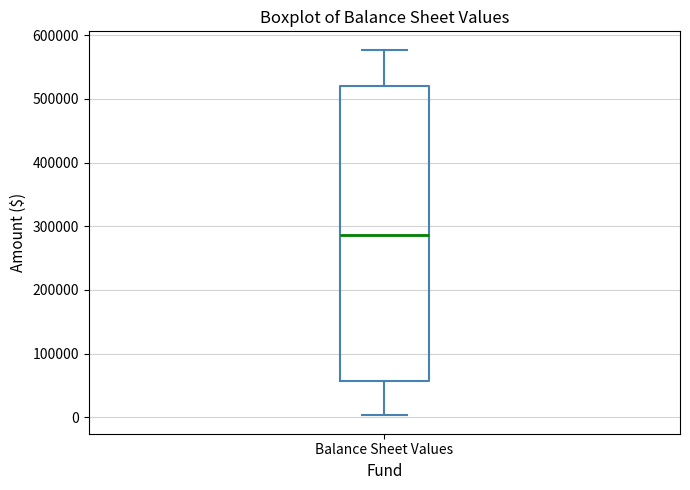

Read this box plot against the y-axis: the position of the median line, the range covered by the box, and the ends of both whiskers. The values are not printed on the chart, so give them approximately, as read against the axis.

median 290000, box 60000 to 520000, whiskers 0 to 580000